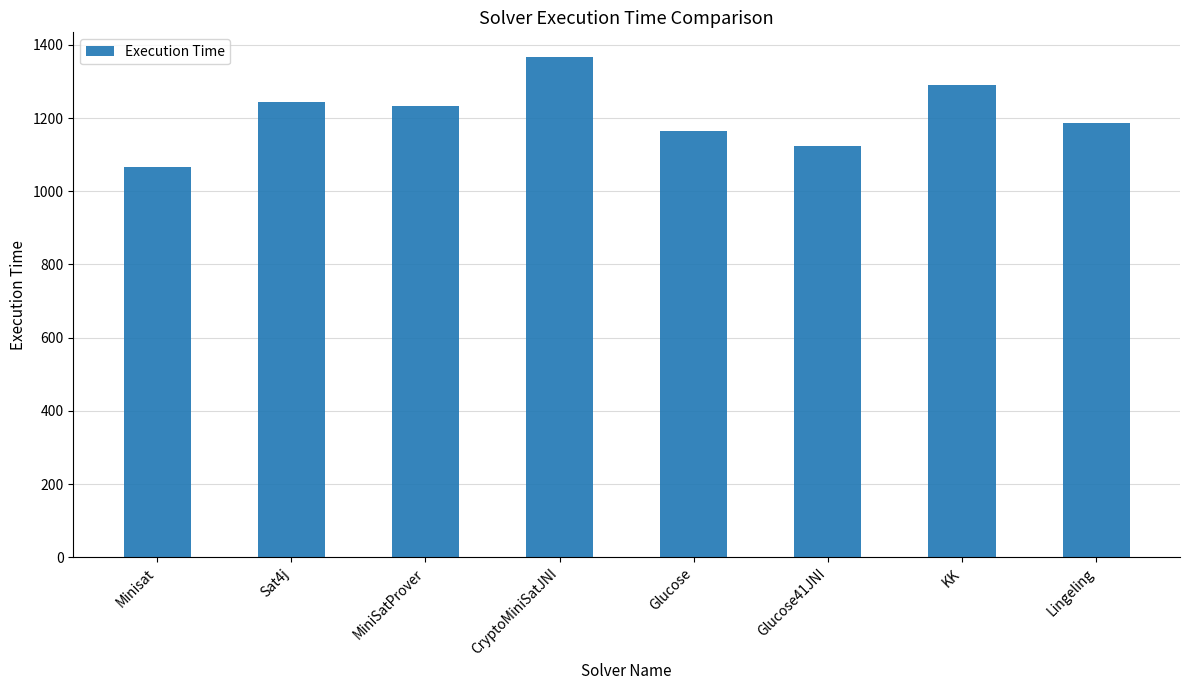

Rank the categories by value from highest to lowest.

CryptoMiniSatJNI, KK, Sat4j, MiniSatProver, Lingeling, Glucose, Glucose41JNI, Minisat